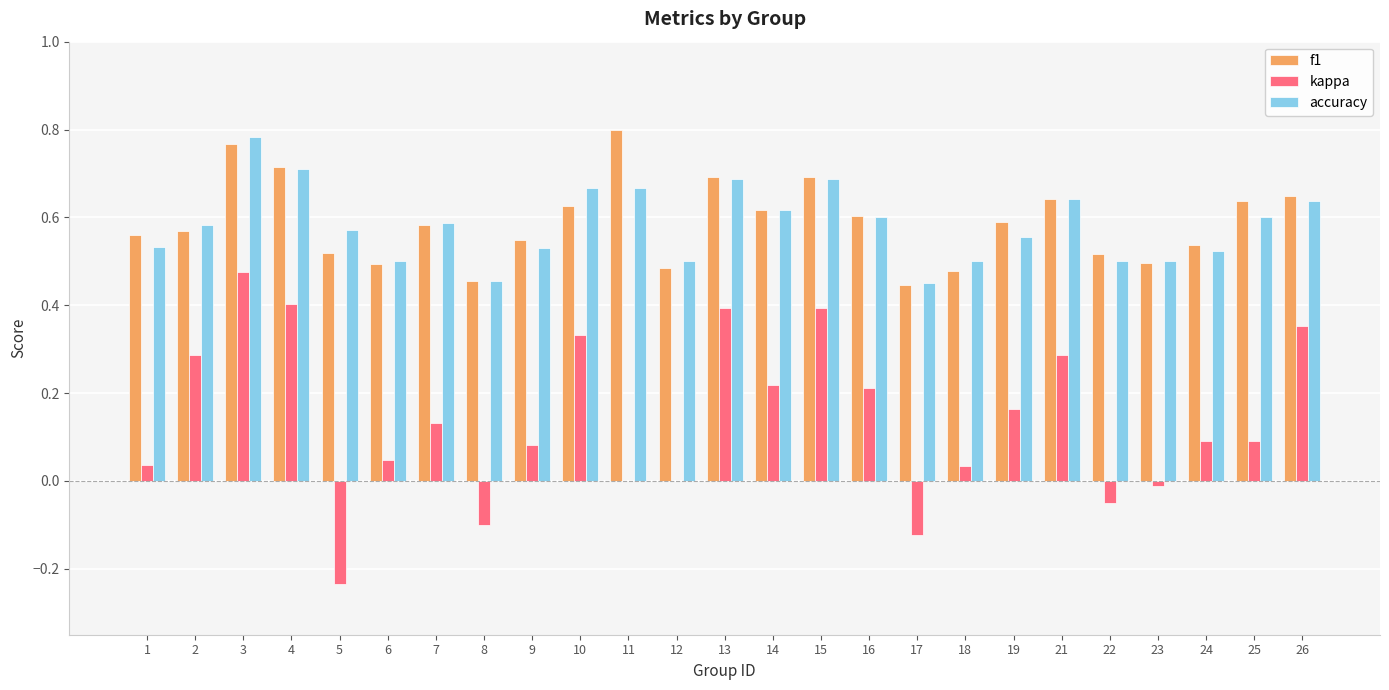

At which category is the sum across all series the highest?

3